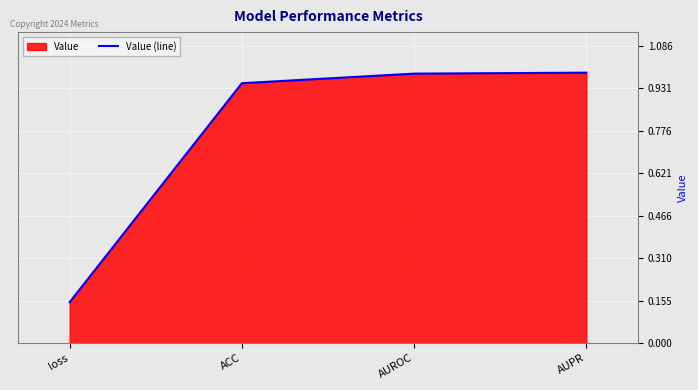

At which category does the chart reach its minimum across all series?

loss